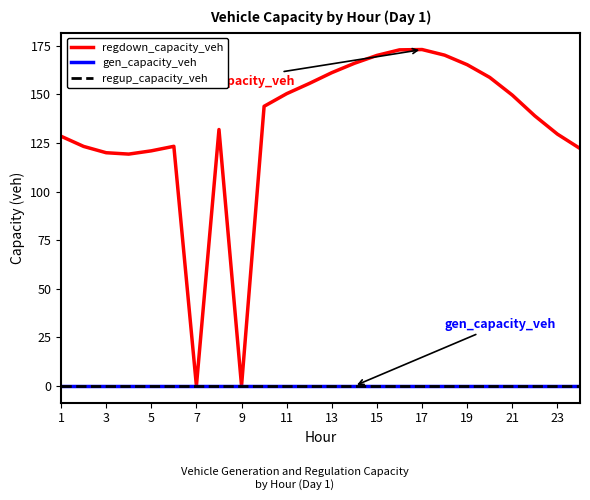

At which category is the sum across all series the highest?

17